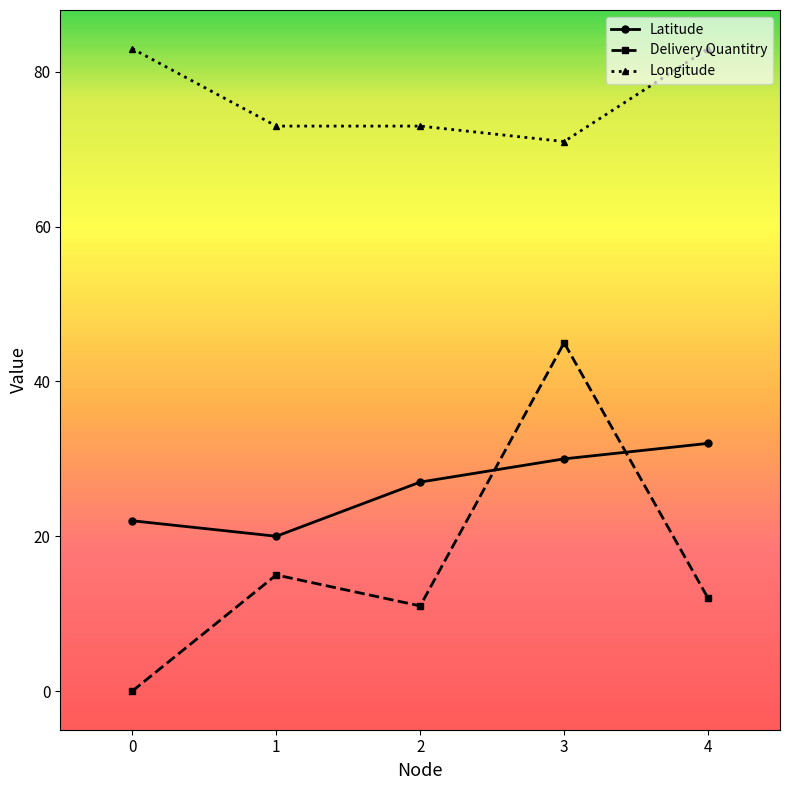

Reading left to right, extract all data points from this chart.

Latitude: 0=22	1=20	2=27	3=30	4=32
Delivery Quantitry: 0=0	1=15	2=11	3=45	4=12
Longitude: 0=83	1=73	2=73	3=71	4=83